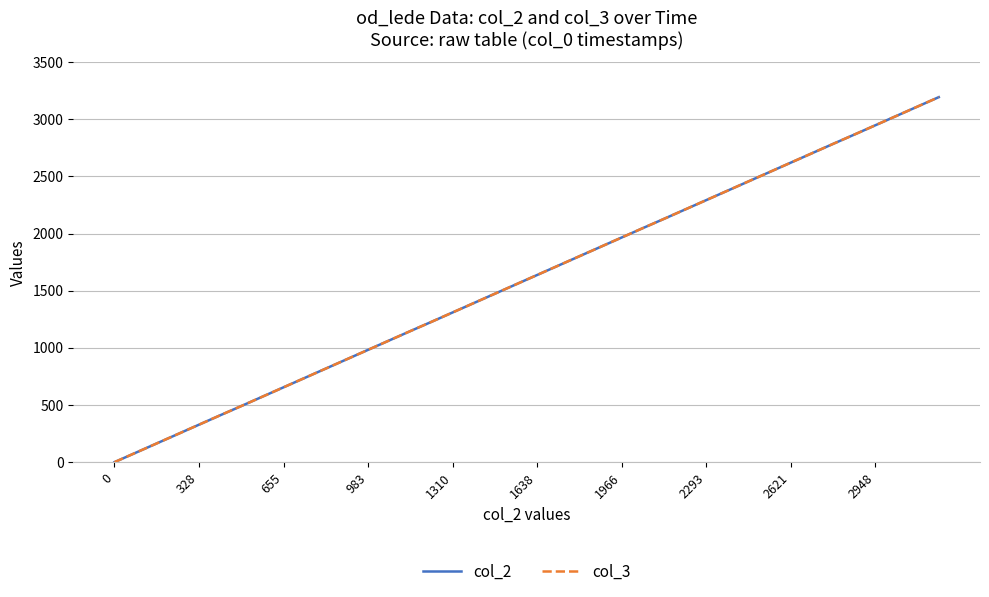

How many lines are shown in the chart?

2